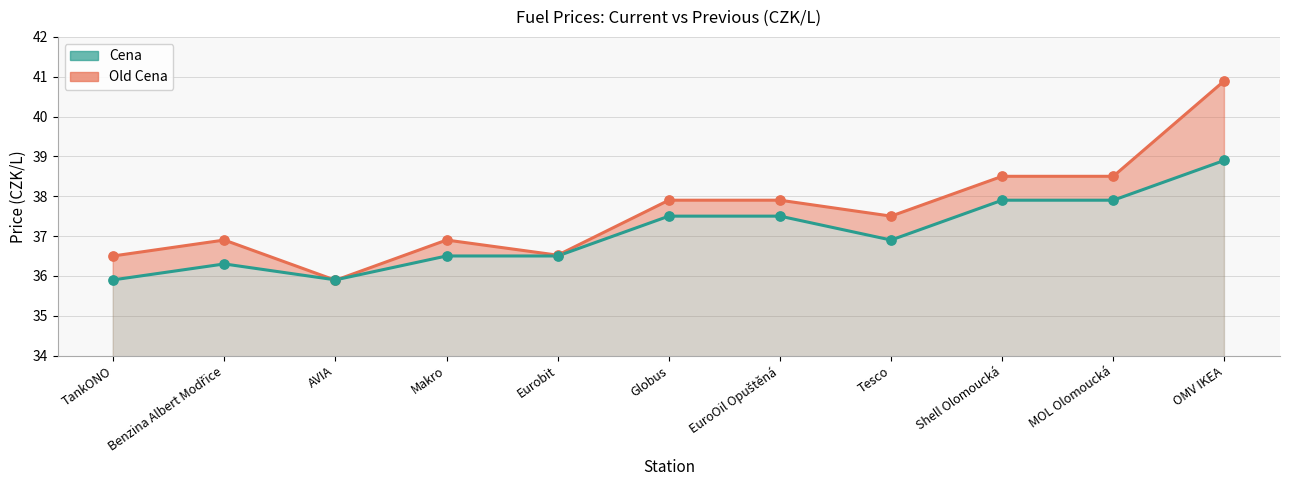

At how many categories does at least one series exceed 37?

6